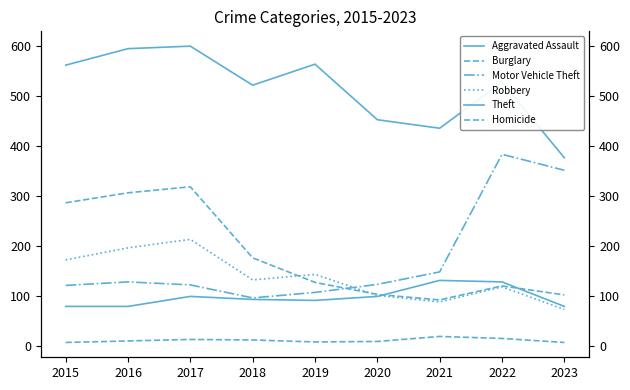

How many data points in Burglary are less than 127?

4